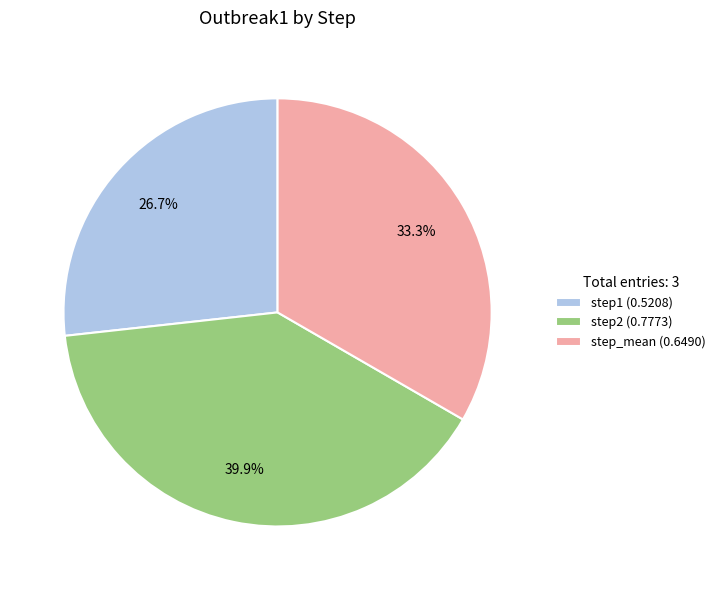

Which has a higher value, step2 or step1?

step2